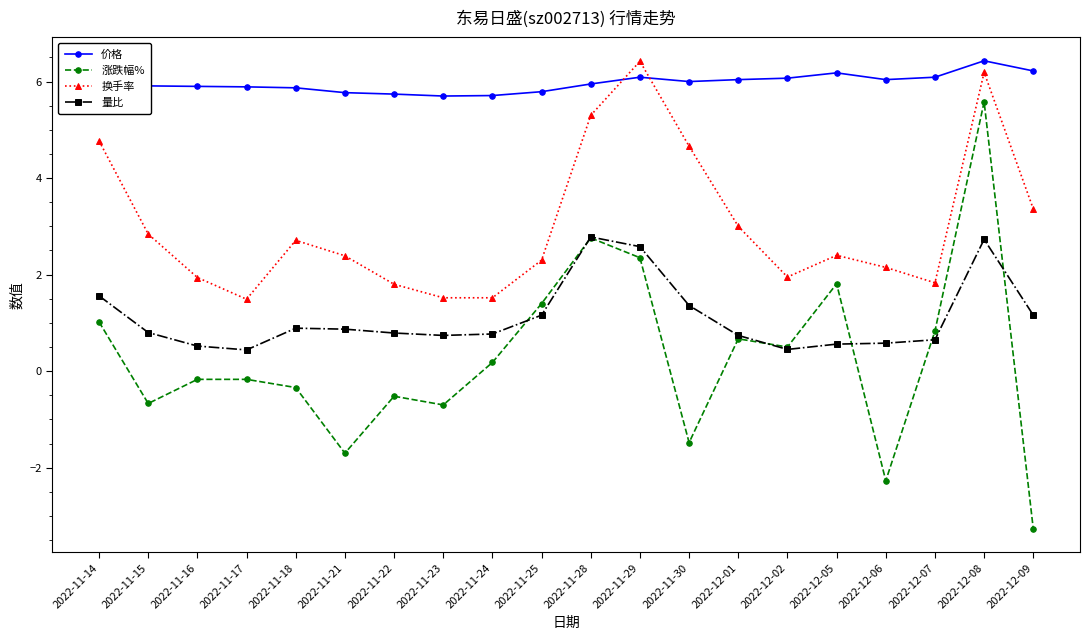

Which series has the widest spread of values?

涨跌幅%